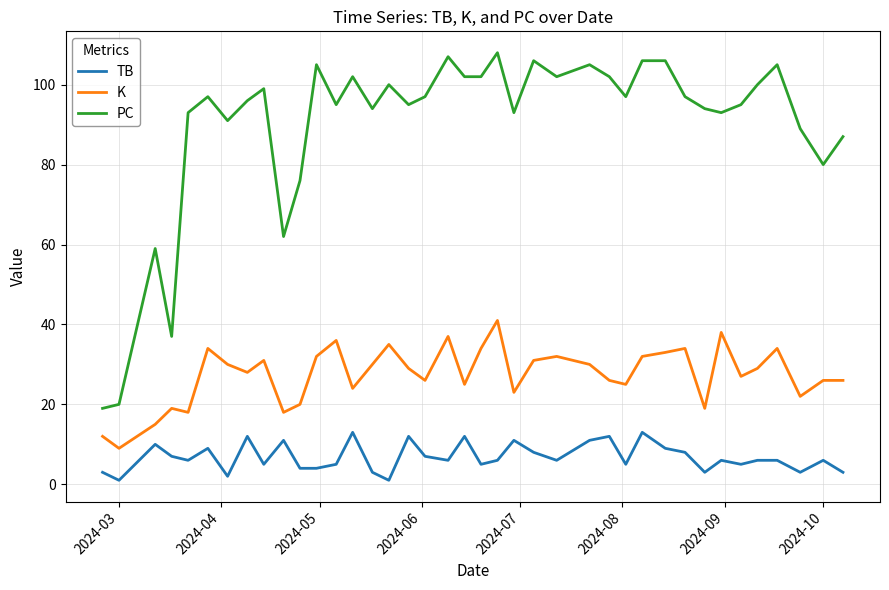

Reading left to right, list all the values displayed in this chart.

TB: 3	1	10	7	6	9	2	12	5	11	4	4	5	13	3	1	12	7	6	12	5	6	11	8	6	11	12	5	13	9	8	3	6	5	6	6	3	6	3
K: 12	9	15	19	18	34	30	28	31	18	20	32	36	24	30	35	29	26	37	25	34	41	23	31	32	30	26	25	32	33	34	19	38	27	29	34	22	26	26
PC: 19	20	59	37	93	97	91	96	99	62	76	105	95	102	94	100	95	97	107	102	102	108	93	106	102	105	102	97	106	106	97	94	93	95	100	105	89	80	87